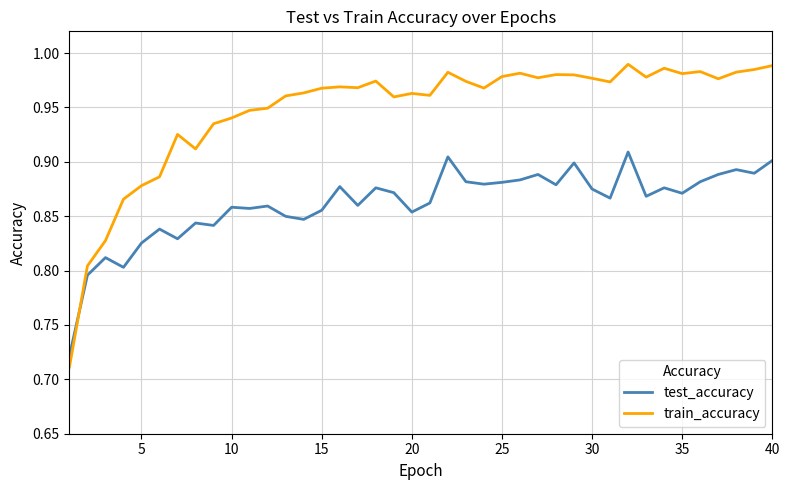

How many series are shown in this chart?

2